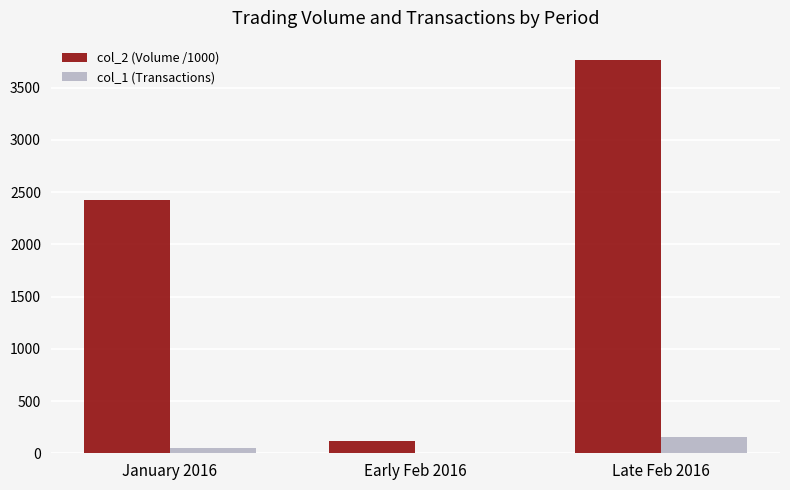

At which category is the sum across all series the highest?

Late Feb 2016